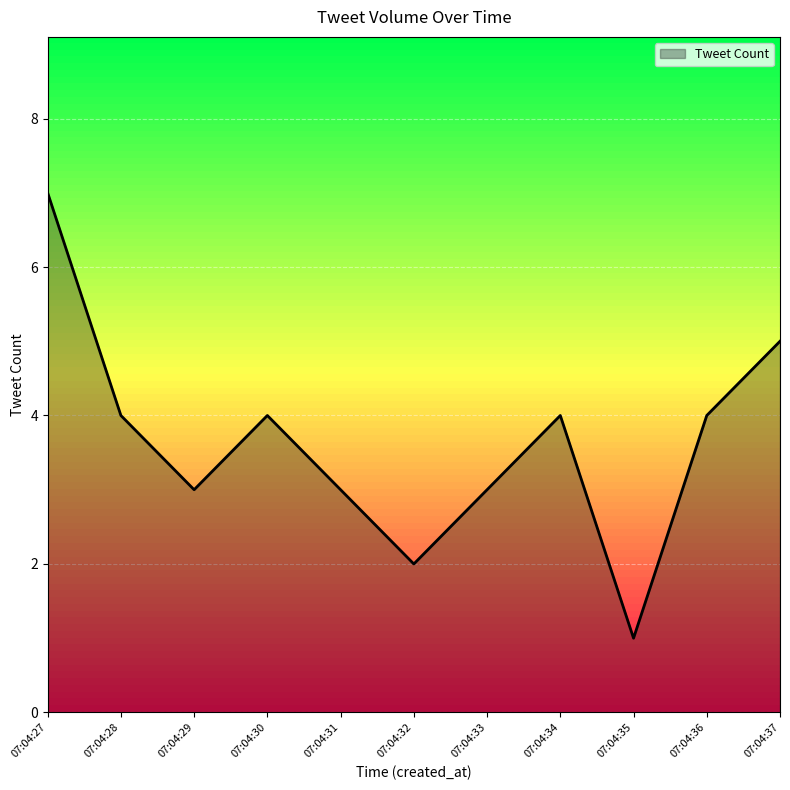

True or false: the data has more than 1 interior local peaks.

True